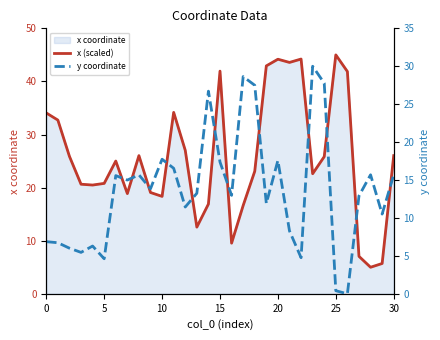

What is the label of the 29th point from the left?

28